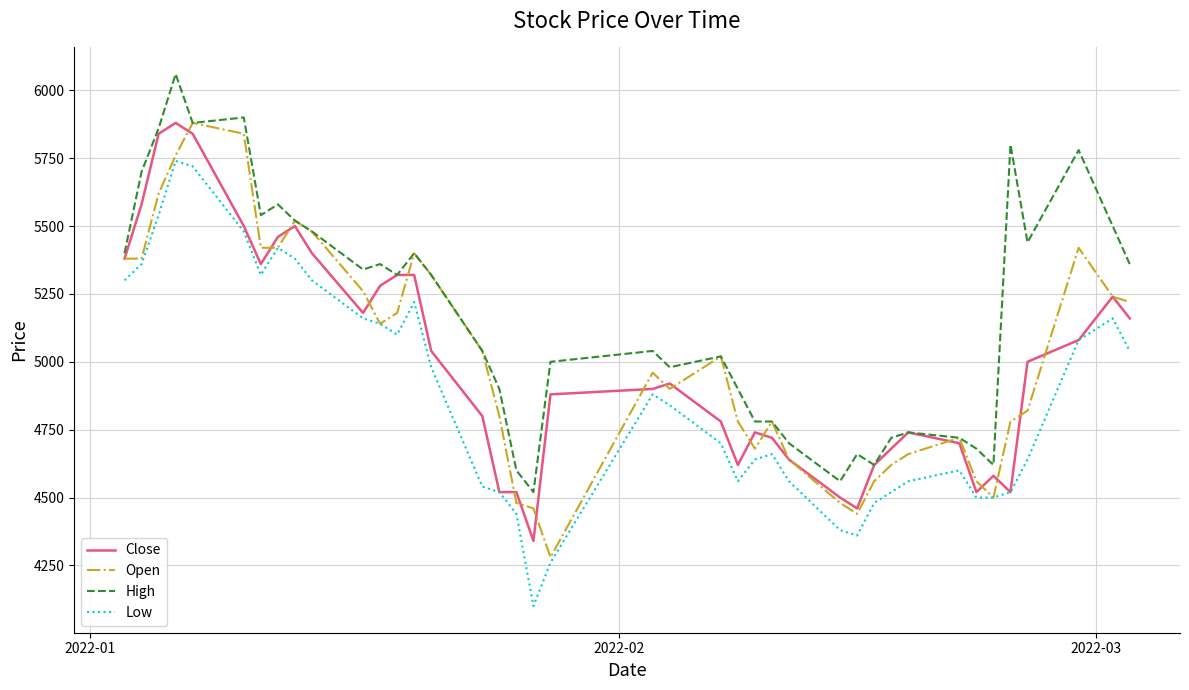

Reading left to right, list all the values displayed in this chart.

Close: 5380	5580	5840	5880	5840	5500	5360	5460	5500	5400	5180	5280	5320	5320	5040	4800	4520	4520	4340	4880	4900	4920	4780	4620	4740	4720	4640	4500	4460	4620	4680	4740	4700	4520	4580	4520	5000	5080	5240	5160
Open: 5380	5380	5620	5760	5880	5840	5420	5420	5520	5480	5260	5140	5180	5400	5320	5040	4800	4480	4460	4280	4960	4900	5020	4780	4680	4780	4640	4480	4440	4560	4620	4660	4720	4560	4500	4780	4820	5420	5240	5220
High: 5400	5700	5860	6060	5880	5900	5540	5580	5520	5480	5340	5360	5320	5400	5320	5040	4900	4600	4520	5000	5040	4980	5020	4900	4780	4780	4700	4560	4660	4620	4720	4740	4720	4680	4620	5800	5440	5780	5500	5360
Low: 5300	5360	5540	5740	5720	5480	5320	5420	5380	5300	5160	5140	5100	5220	4980	4540	4520	4440	4100	4260	4880	4840	4700	4560	4640	4660	4560	4380	4360	4480	4520	4560	4600	4500	4500	4520	4640	5080	5160	5040